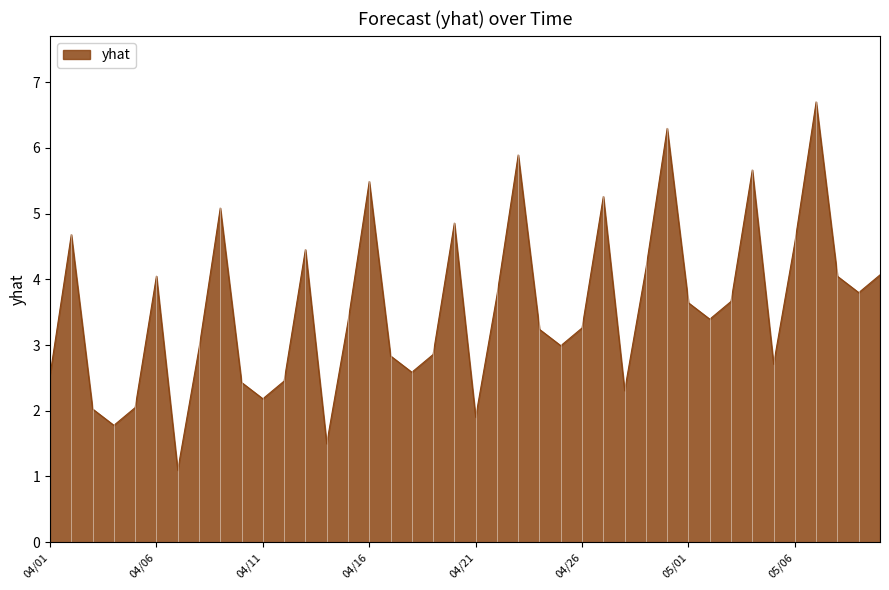

What is the difference between the maximum and minimum values?

5.6